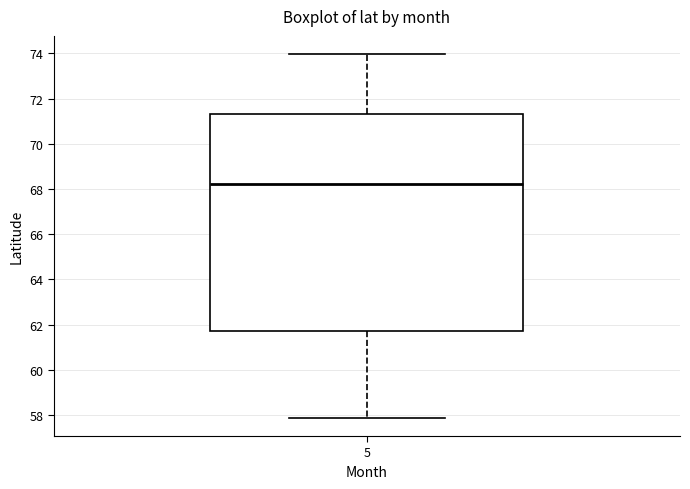

Where does the median line of the box at x = 5 sit on the y-axis? The values are not printed on the chart, so give them approximately, as read against the axis.

68.2